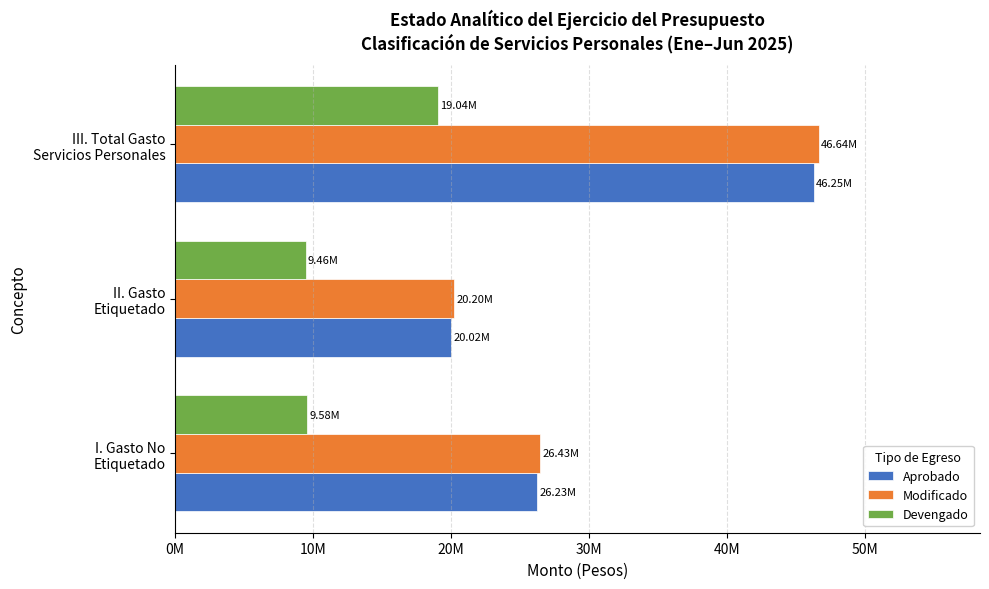

Reading left to right, extract all data points from this chart.

Aprobado: 26230590.5	20016736.5	46247327.1
Modificado: 26432127.6	20203747.0	46635874.6
Devengado: 9583859.2	9456913.8	19040772.9